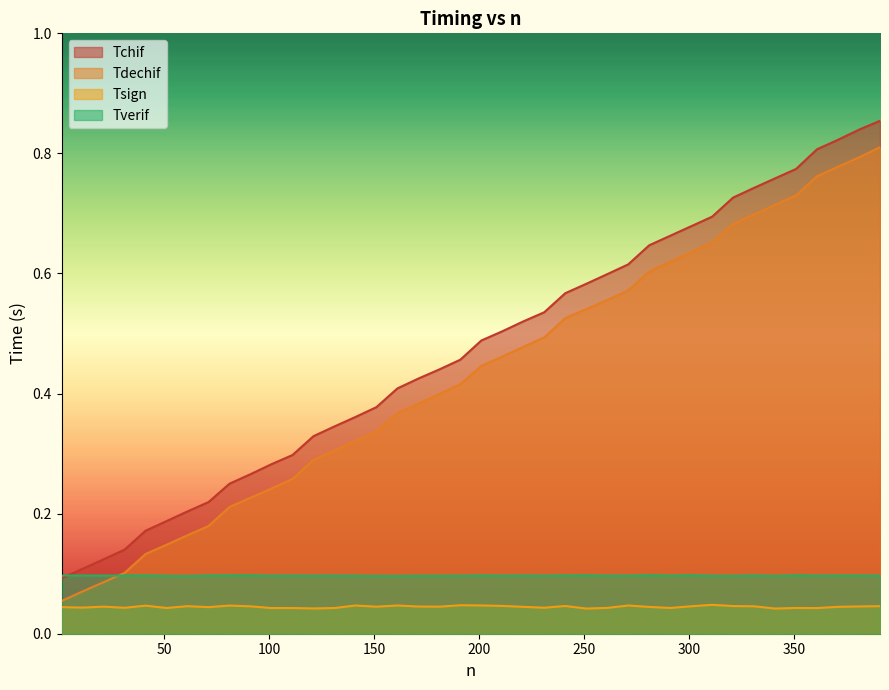

Reading left to right, transcribe all the data shown in this chart.

Tchif: 1=0.1	11=0.1	21=0.1	31=0.1	41=0.2	51=0.2	61=0.2	71=0.2	81=0.2	91=0.3	101=0.3	111=0.3	121=0.3	131=0.3	141=0.4	151=0.4	161=0.4	171=0.4	181=0.4	191=0.5	201=0.5	211=0.5	221=0.5	231=0.5	241=0.6	251=0.6	261=0.6	271=0.6	281=0.6	291=0.7	301=0.7	311=0.7	321=0.7	331=0.7	341=0.8	351=0.8	361=0.8	371=0.8	381=0.8	391=0.9
Tdechif: 1=0.1	11=0.1	21=0.1	31=0.1	41=0.1	51=0.1	61=0.2	71=0.2	81=0.2	91=0.2	101=0.2	111=0.3	121=0.3	131=0.3	141=0.3	151=0.3	161=0.4	171=0.4	181=0.4	191=0.4	201=0.4	211=0.5	221=0.5	231=0.5	241=0.5	251=0.5	261=0.6	271=0.6	281=0.6	291=0.6	301=0.6	311=0.7	321=0.7	331=0.7	341=0.7	351=0.7	361=0.8	371=0.8	381=0.8	391=0.8
Tsign: 1=0.0	11=0.0	21=0.0	31=0.0	41=0.0	51=0.0	61=0.0	71=0.0	81=0.0	91=0.0	101=0.0	111=0.0	121=0.0	131=0.0	141=0.0	151=0.0	161=0.0	171=0.0	181=0.0	191=0.0	201=0.0	211=0.0	221=0.0	231=0.0	241=0.0	251=0.0	261=0.0	271=0.0	281=0.0	291=0.0	301=0.0	311=0.0	321=0.0	331=0.0	341=0.0	351=0.0	361=0.0	371=0.0	381=0.0	391=0.0
Tverif: 1=0.1	11=0.1	21=0.1	31=0.1	41=0.1	51=0.1	61=0.1	71=0.1	81=0.1	91=0.1	101=0.1	111=0.1	121=0.1	131=0.1	141=0.1	151=0.1	161=0.1	171=0.1	181=0.1	191=0.1	201=0.1	211=0.1	221=0.1	231=0.1	241=0.1	251=0.1	261=0.1	271=0.1	281=0.1	291=0.1	301=0.1	311=0.1	321=0.1	331=0.1	341=0.1	351=0.1	361=0.1	371=0.1	381=0.1	391=0.1